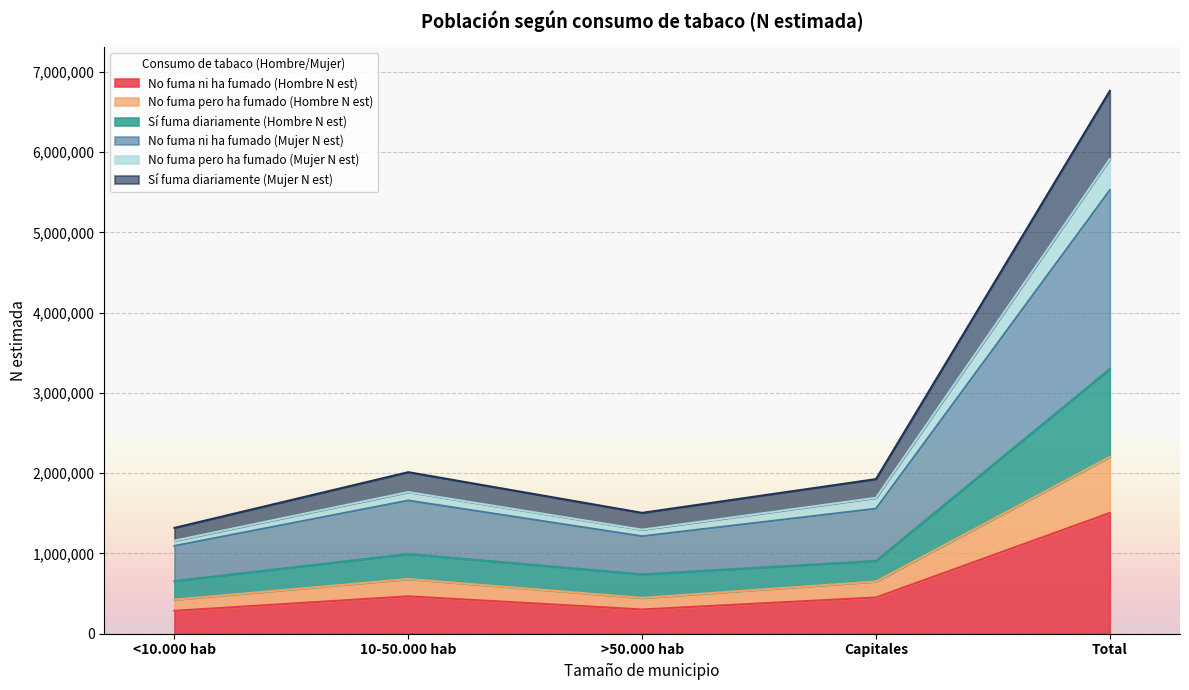

What is the maximum value for No fuma ni ha fumado (Hombre N est)?

1504736